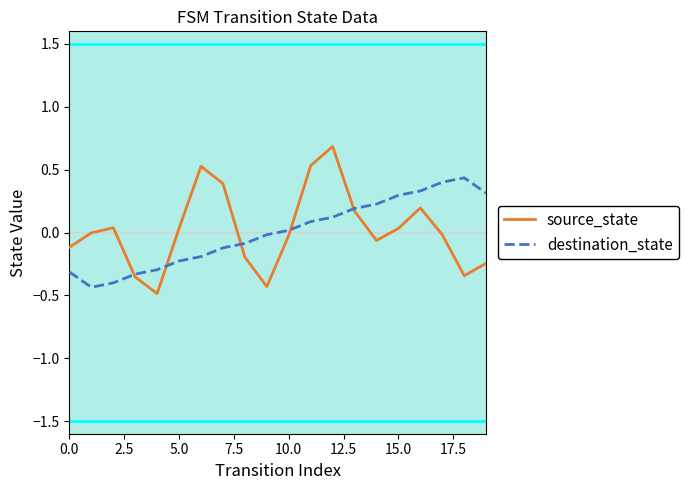

Which series has the largest range (max minus min)?

source_state